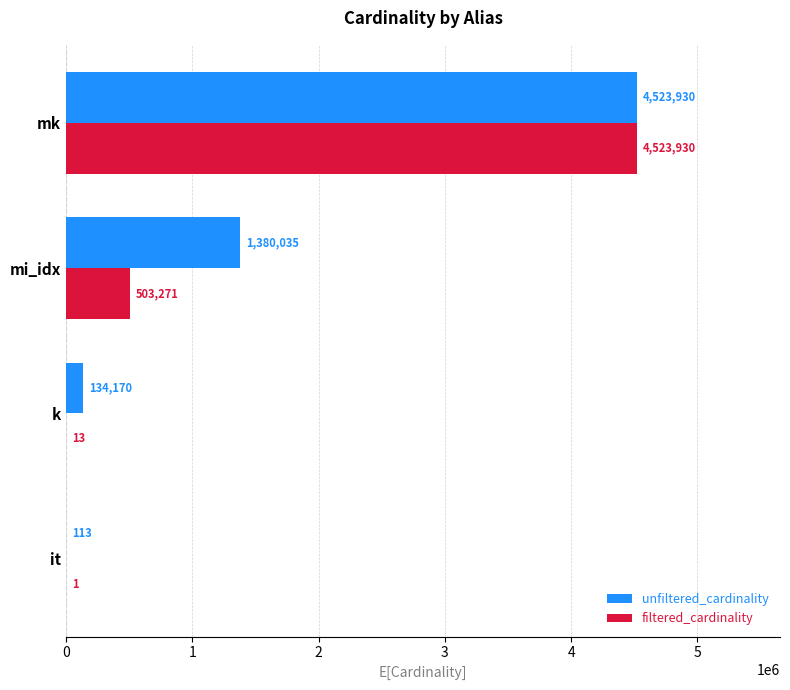

Which series changed the most between k and mk?

filtered_cardinality